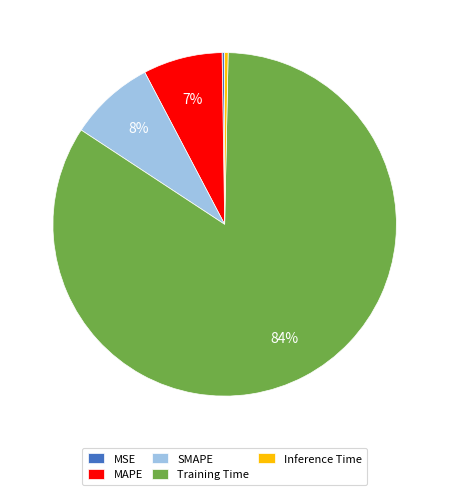

True or false: SMAPE accounts for 1% of the total.

False